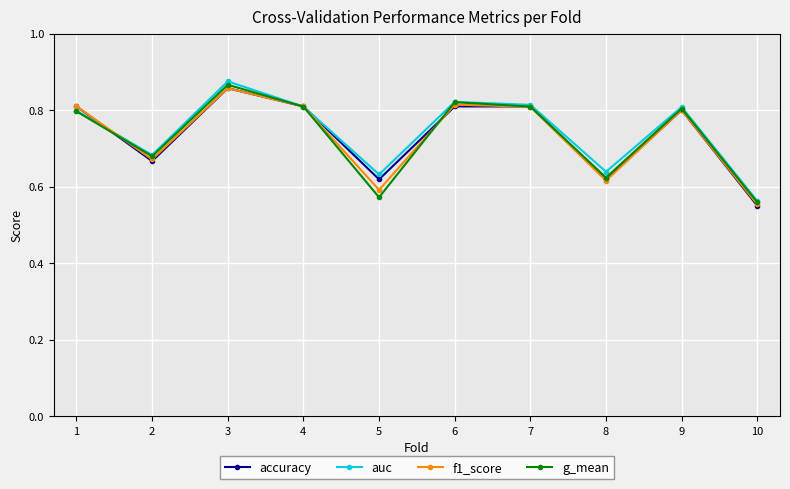

Which series has the widest spread of values?

auc